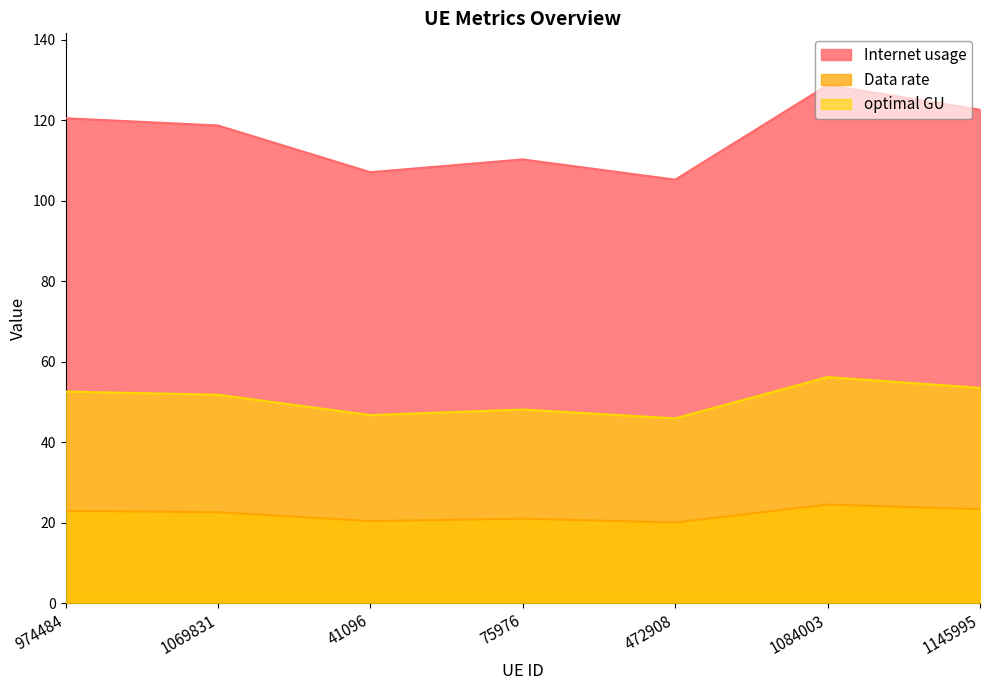

The optimal GU series shows 46.7 at 41096. True or false?

True